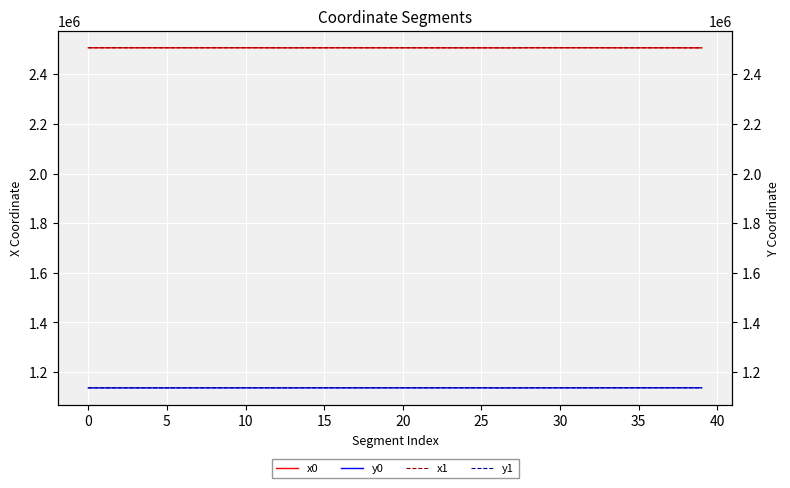

True or false: x0 and y0 intersect in this chart.

False